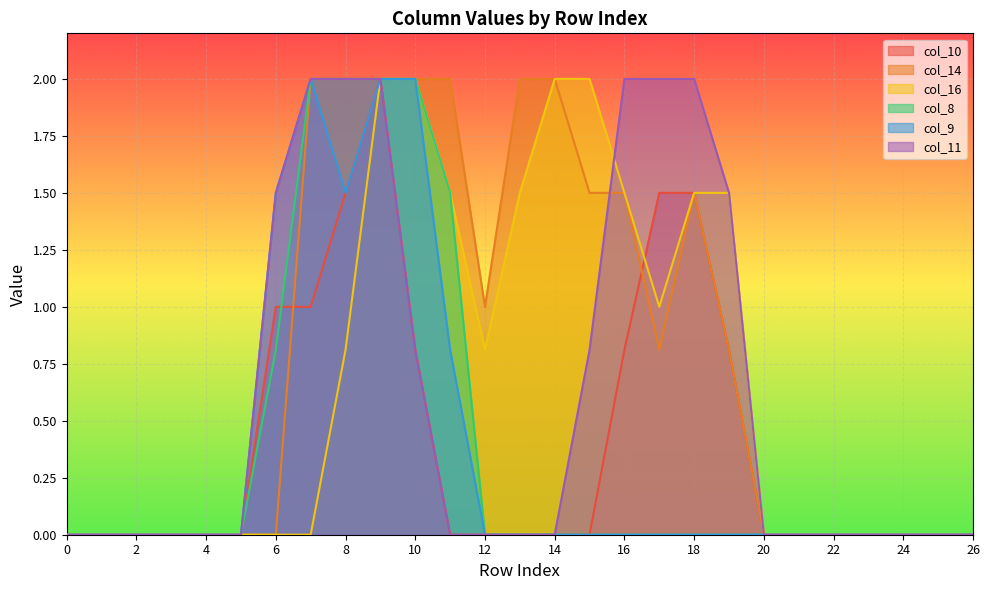

Reading left to right, extract all data points from this chart.

col_10: 0.0	0.0	0.0	0.0	0.0	0.0	1.0	1.0	1.5	2.0	0.8	0.0	0.0	0.0	0.0	0.0	0.8	1.5	1.5	0.8	0.0	0.0	0.0	0.0	0.0	0.0	0.0
col_14: 0.0	0.0	0.0	0.0	0.0	0.0	0.0	2.0	2.0	2.0	2.0	2.0	1.0	2.0	2.0	1.5	1.5	0.8	1.5	0.8	0.0	0.0	0.0	0.0	0.0	0.0	0.0
col_16: 0.0	0.0	0.0	0.0	0.0	0.0	0.0	0.0	0.8	2.0	2.0	1.5	0.8	1.5	2.0	2.0	1.5	1.0	1.5	1.5	0.0	0.0	0.0	0.0	0.0	0.0	0.0
col_8: 0.0	0.0	0.0	0.0	0.0	0.0	0.8	2.0	2.0	2.0	2.0	1.5	0.0	0.0	0.0	0.0	0.0	0.0	0.0	0.0	0.0	0.0	0.0	0.0	0.0	0.0	0.0
col_9: 0.0	0.0	0.0	0.0	0.0	0.0	1.5	2.0	1.5	2.0	2.0	0.8	0.0	0.0	0.0	0.0	0.0	0.0	0.0	0.0	0.0	0.0	0.0	0.0	0.0	0.0	0.0
col_11: 0.0	0.0	0.0	0.0	0.0	0.0	1.5	2.0	2.0	2.0	0.8	0.0	0.0	0.0	0.0	0.8	2.0	2.0	2.0	1.5	0.0	0.0	0.0	0.0	0.0	0.0	0.0